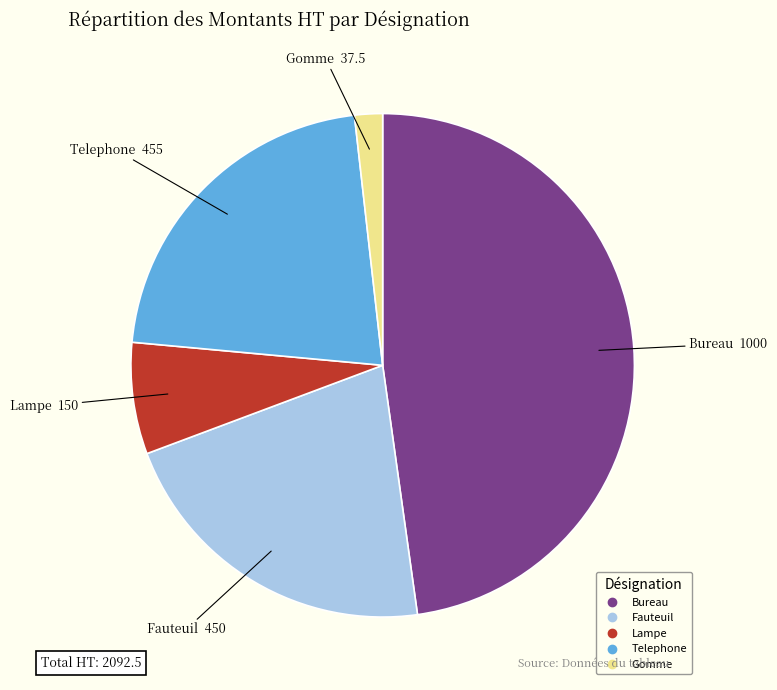

Do Lampe and Fauteuil together represent more than half of the pie?

No